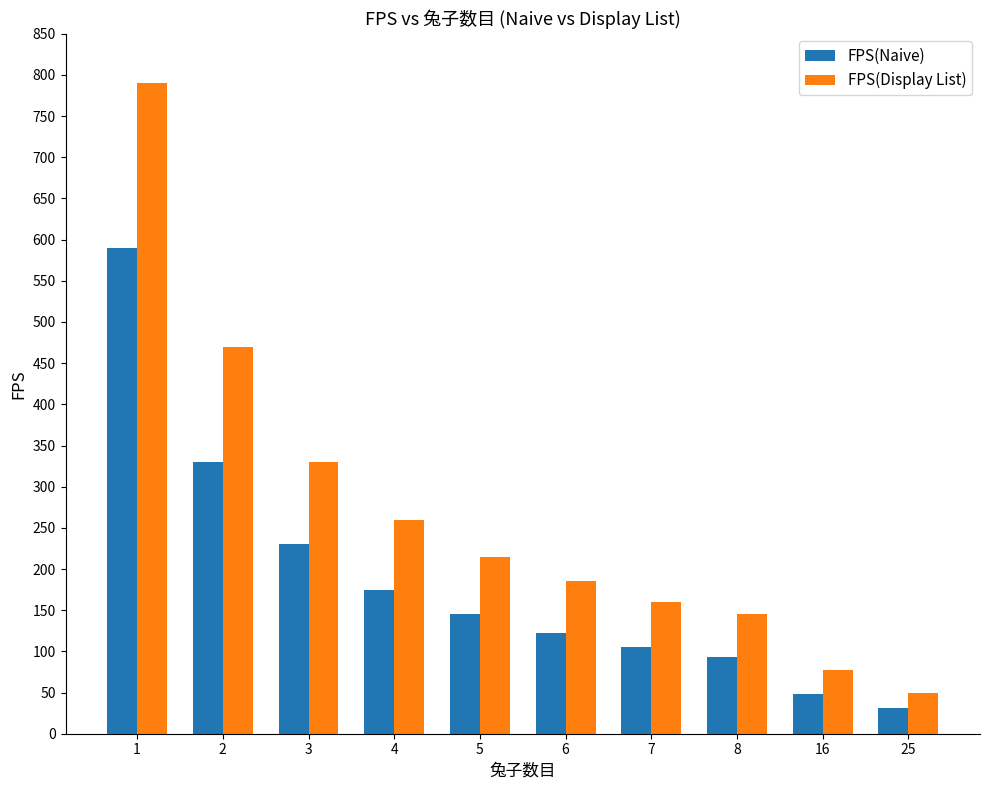

Where does the FPS(Display List) series first go above 215?

1